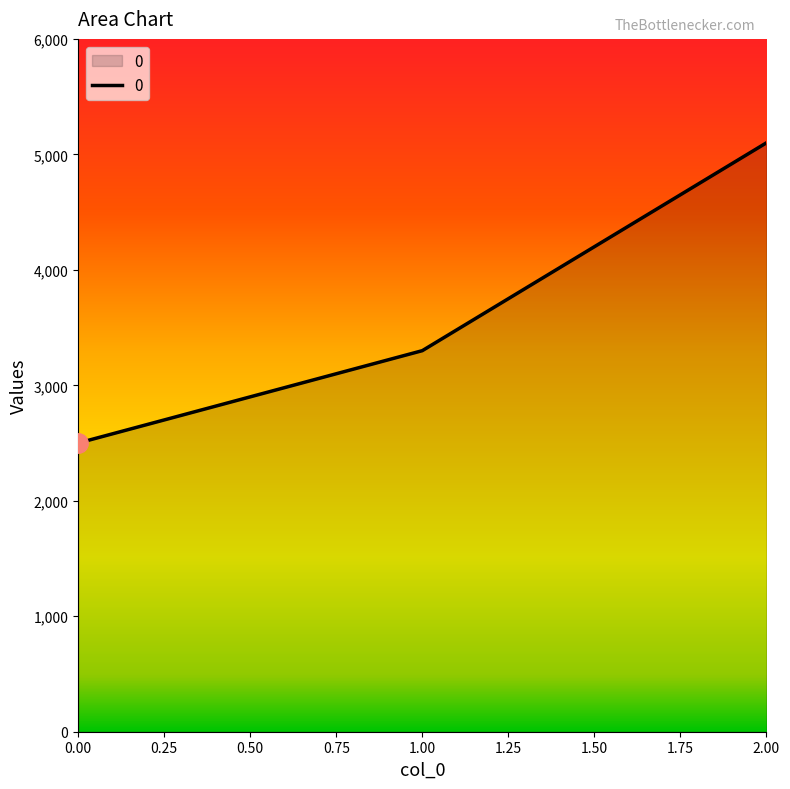

What is the approximate value at 2.00, to the nearest 50?

5100